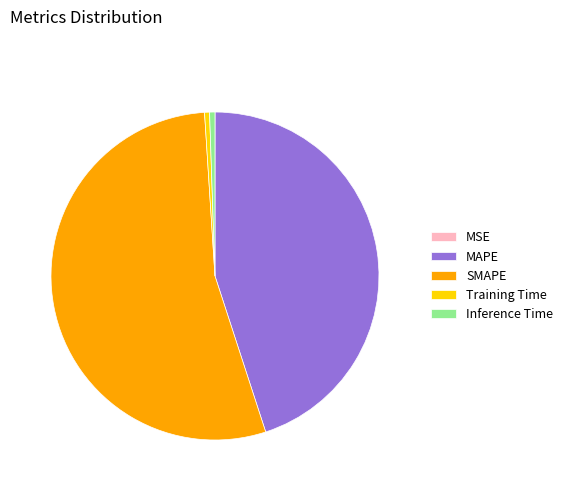

The SMAPE slice represents 39% of the pie. True or false?

False